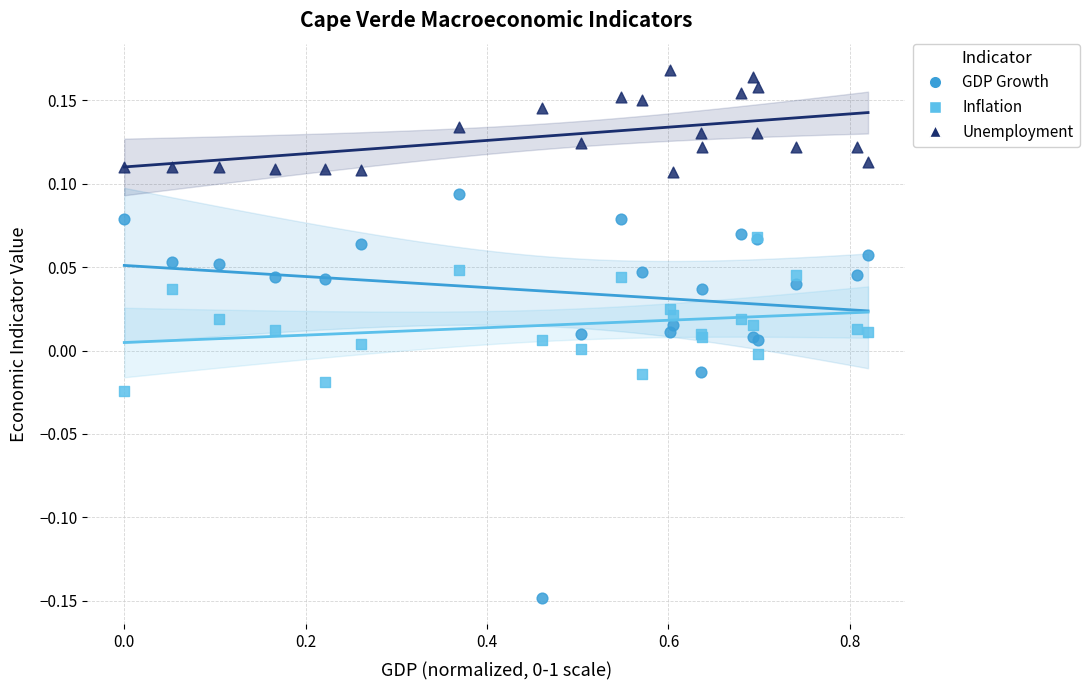

Which series reaches the maximum Y coordinate?

Unemployment